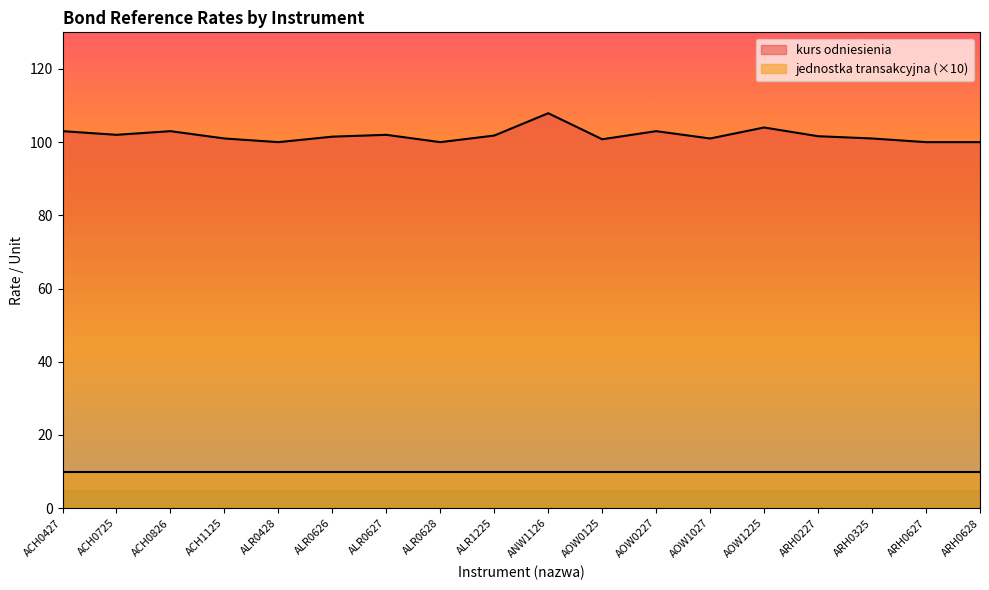

Reading left to right, what are all the values shown in this chart?

103.0	102.0	103.0	101.0	100.0	101.5	102.0	100.0	101.8	107.9	100.8	103.0	101.0	104.0	101.6	101.0	100.0	100.0